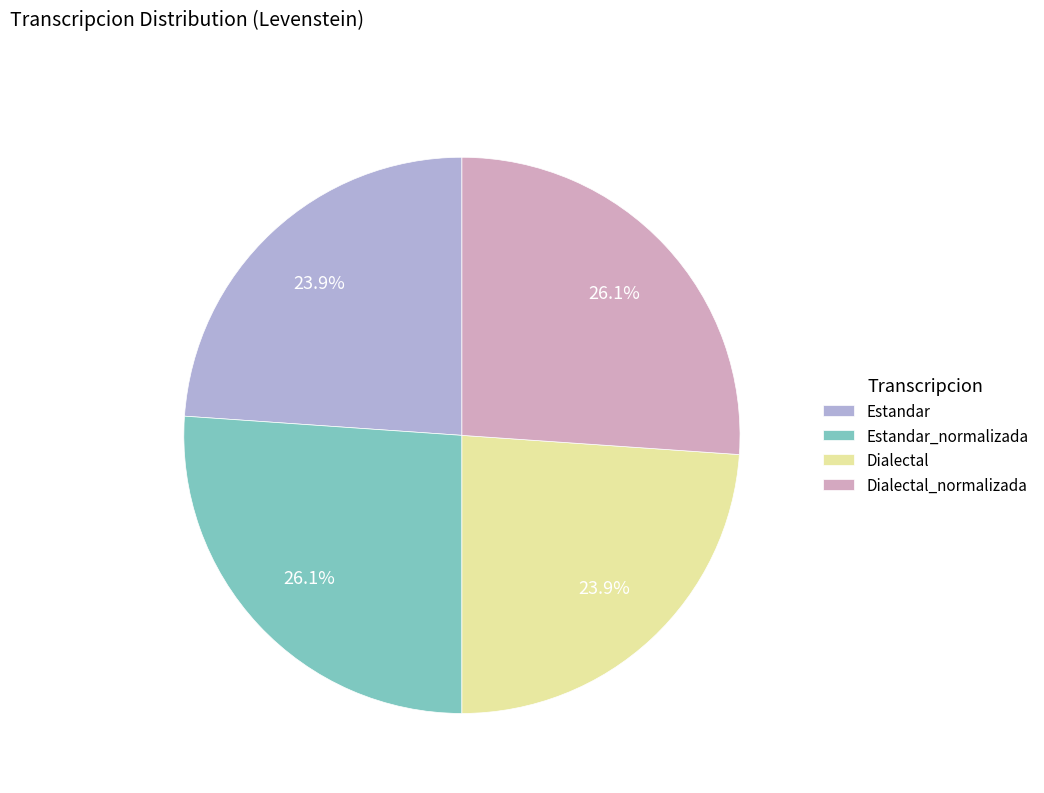

What percentage do Estandar and Dialectal together represent?

47.8%